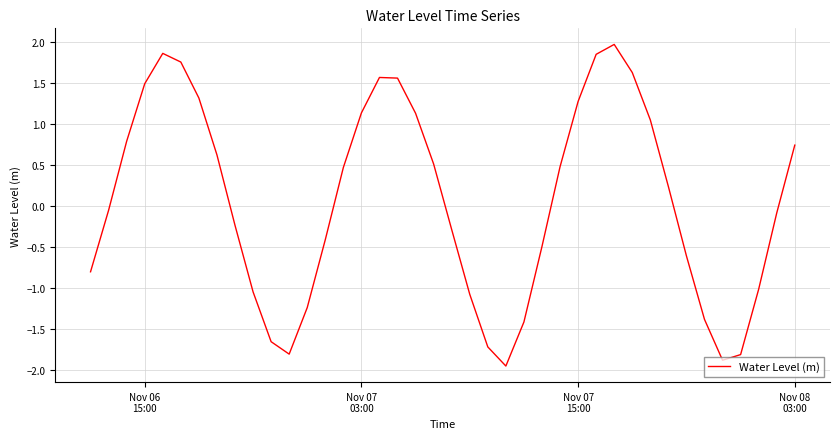

How many series are shown in this chart?

1